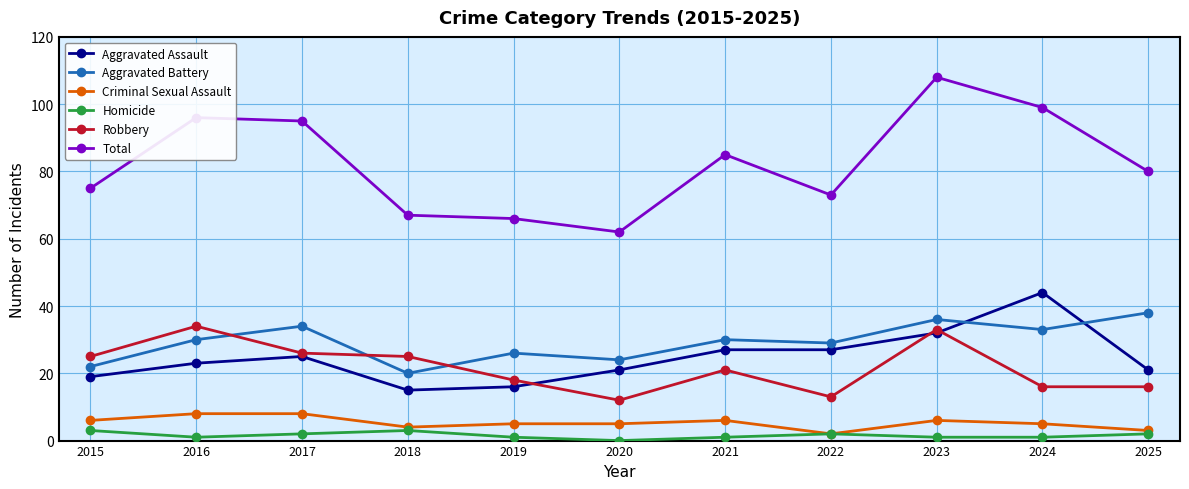

True or false: Homicide and Total intersect in this chart.

False